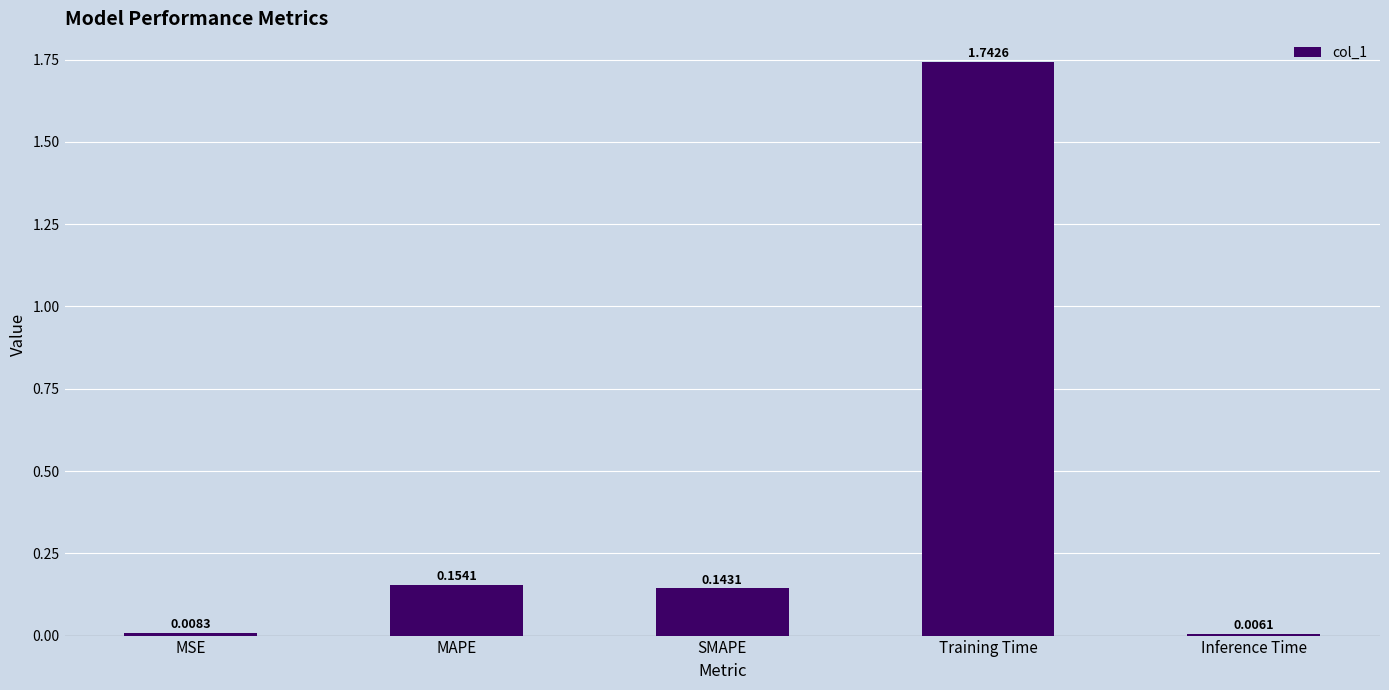

At which category does the chart reach its minimum across all series?

Inference Time